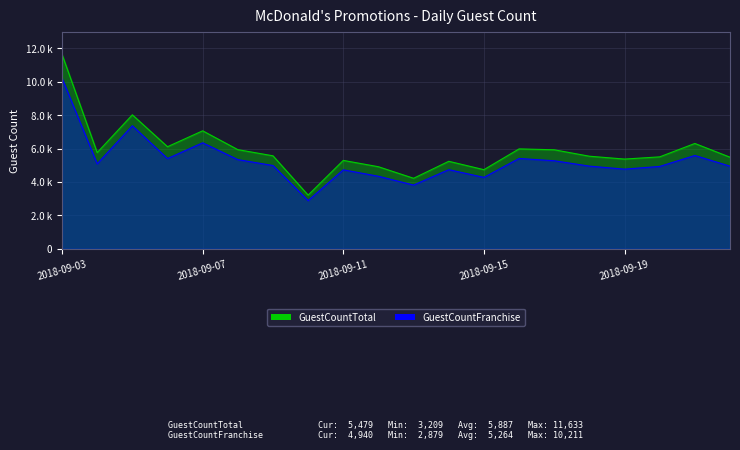

What is the maximum value shown in the chart?

11633